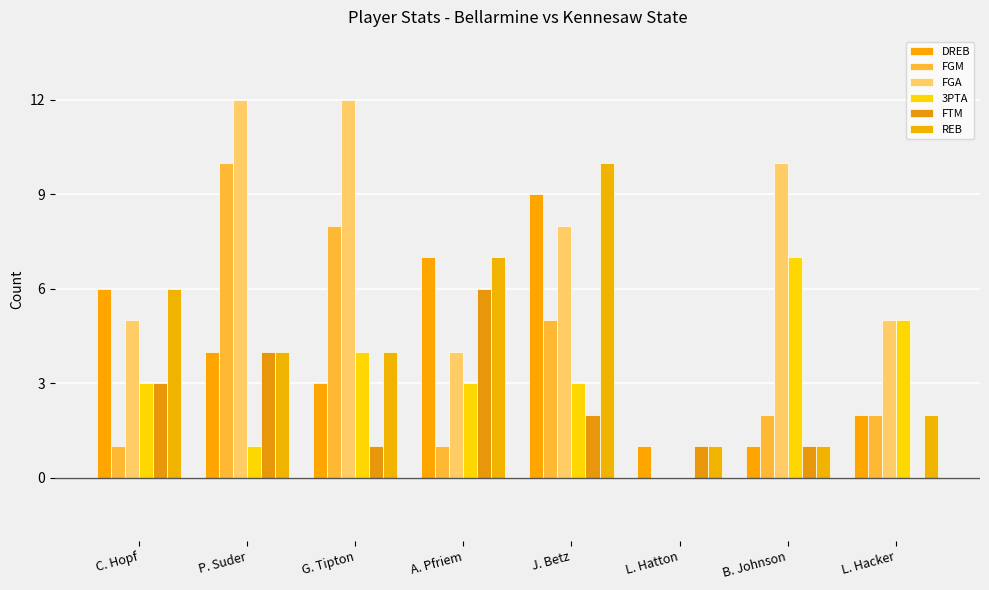

At which label is FTM closest to 3?

C. Hopf